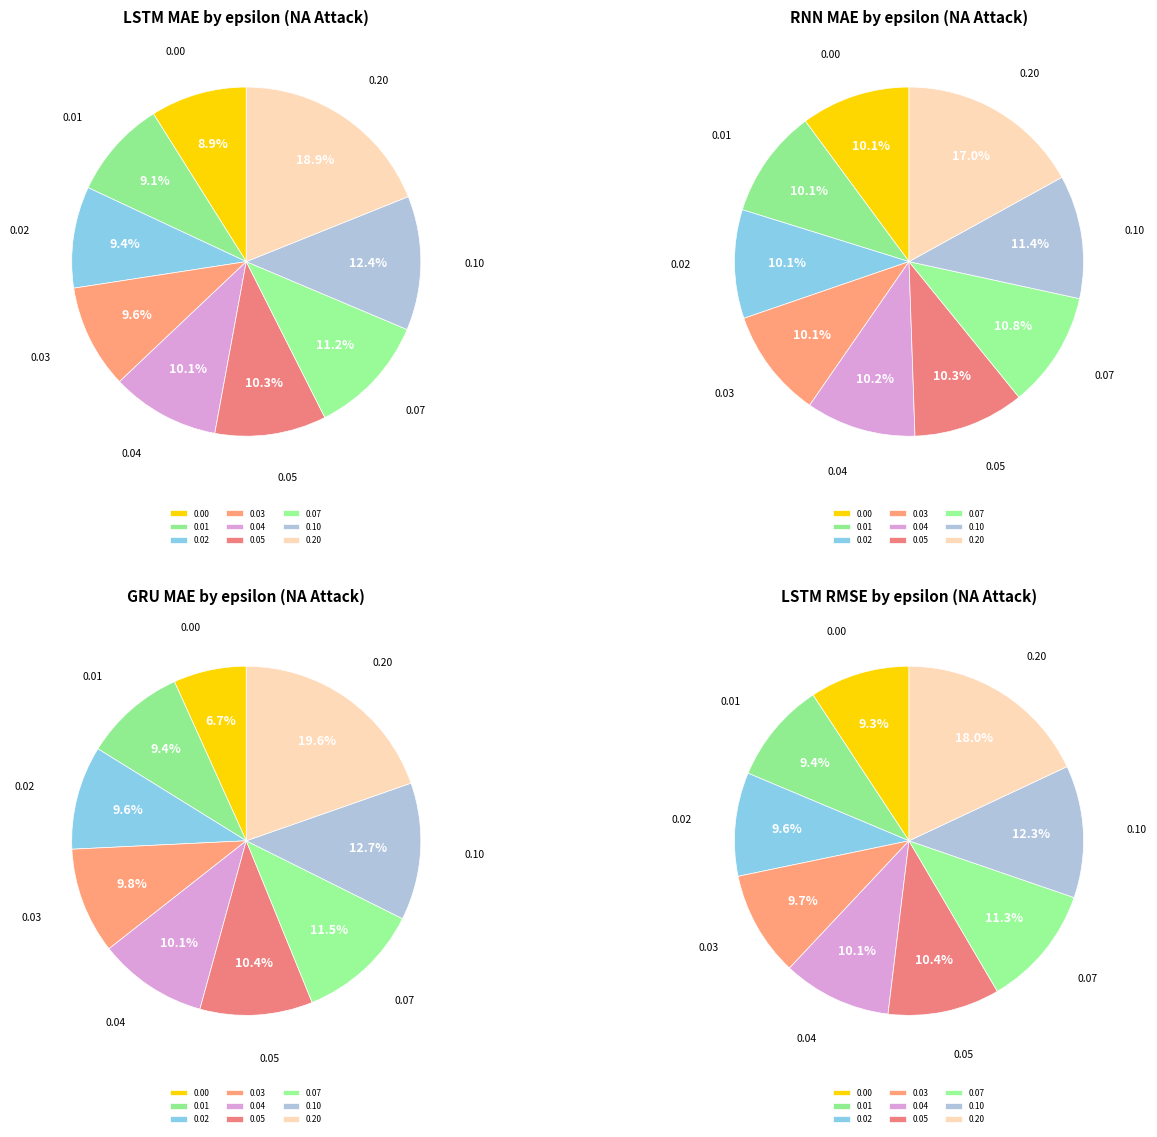

To the nearest percent, what is the difference between the largest and smallest slice percentages?

9%